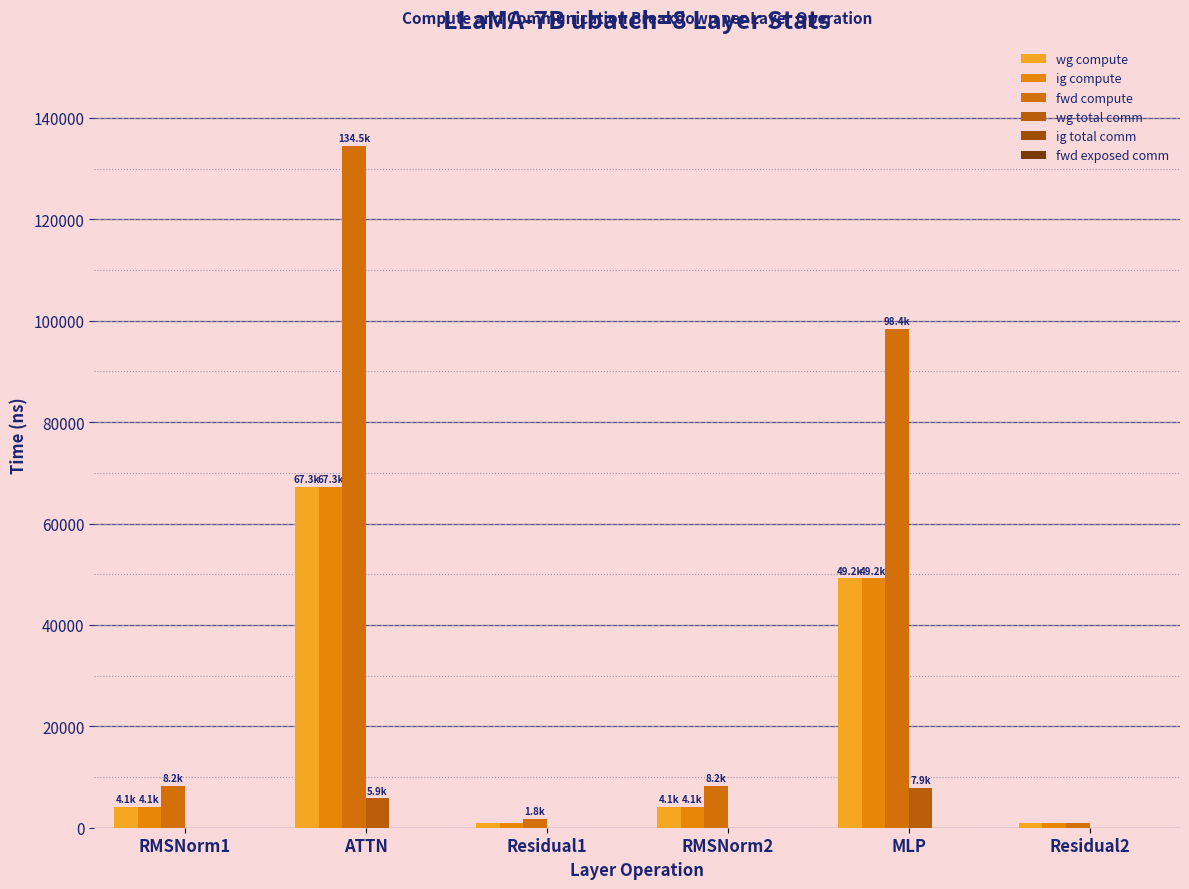

Reading left to right, list all the values displayed in this chart.

wg compute: 4124.4	67256.1	879.1	4124.4	49216.1	879.1
ig compute: 4124.4	67256.1	879.1	4124.4	49216.1	879.1
fwd compute: 8248.8	134512.1	1758.2	8248.8	98432.3	879.1
wg total comm: 0.0	5855.3	0.0	0.0	7851.5	0.0
ig total comm: 0.0	0.0	0.0	0.0	0.0	0.0
fwd exposed comm: 0.0	0.0	0.0	0.0	0.0	0.0